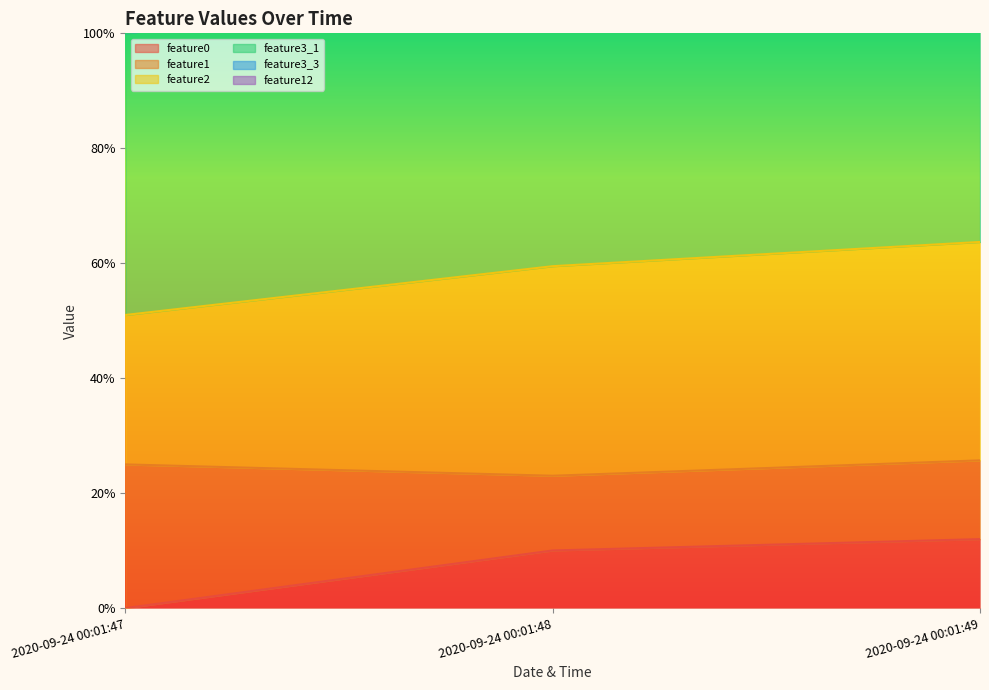

Count the feature1 values in the range 2 to 3.

3